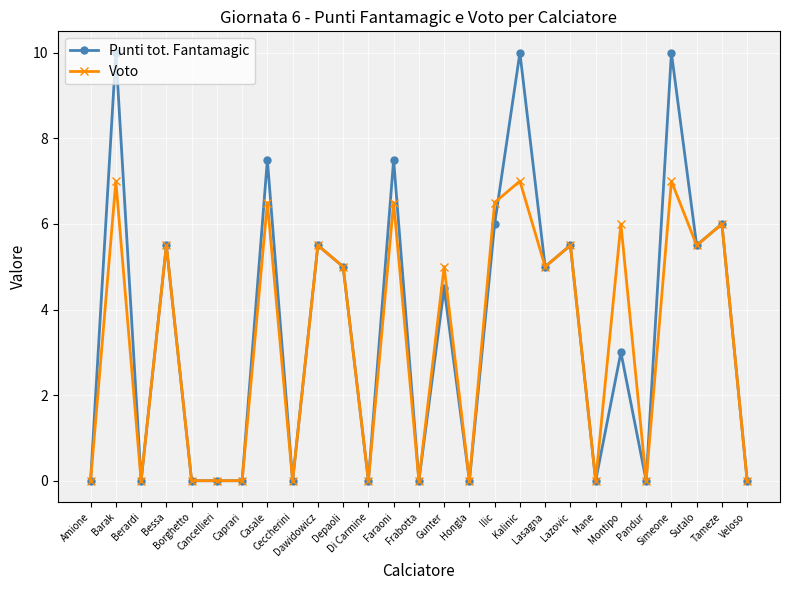

How many values in the Punti tot. Fantamagic series are below 4?

13